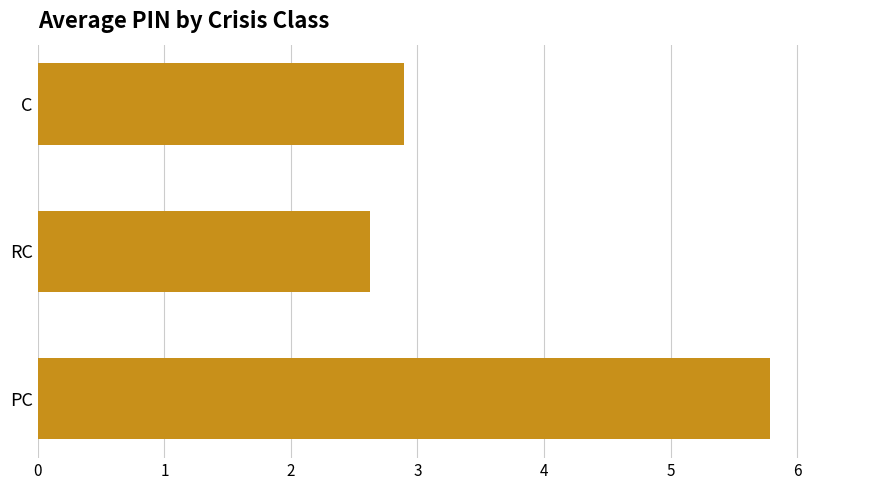

What is the sum of the values at C and PC?

8.7